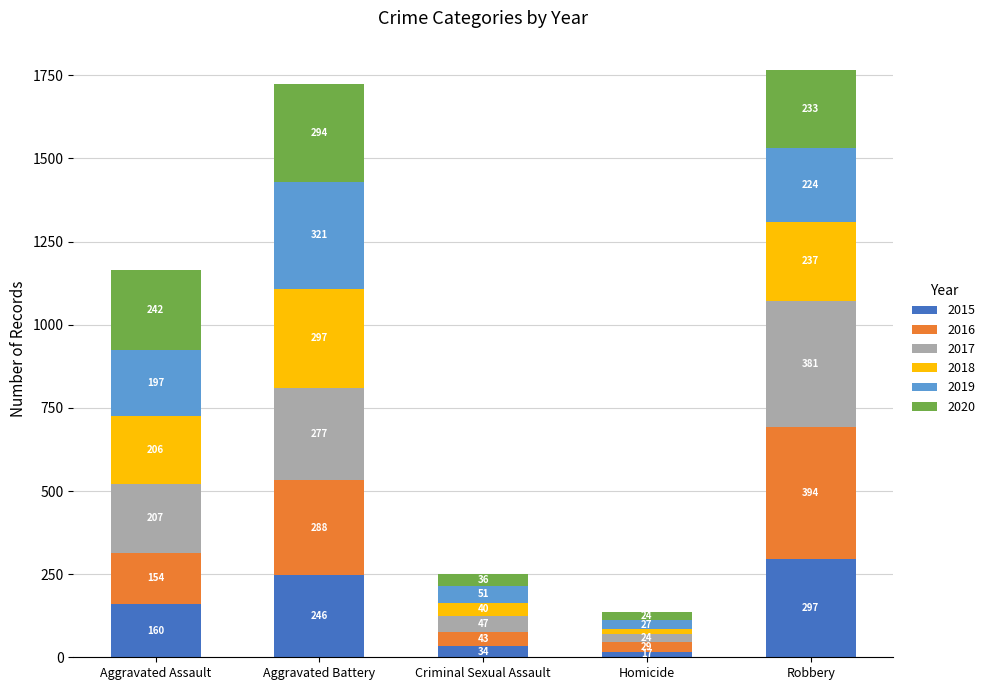

What is the total value across all series at Robbery?

1766